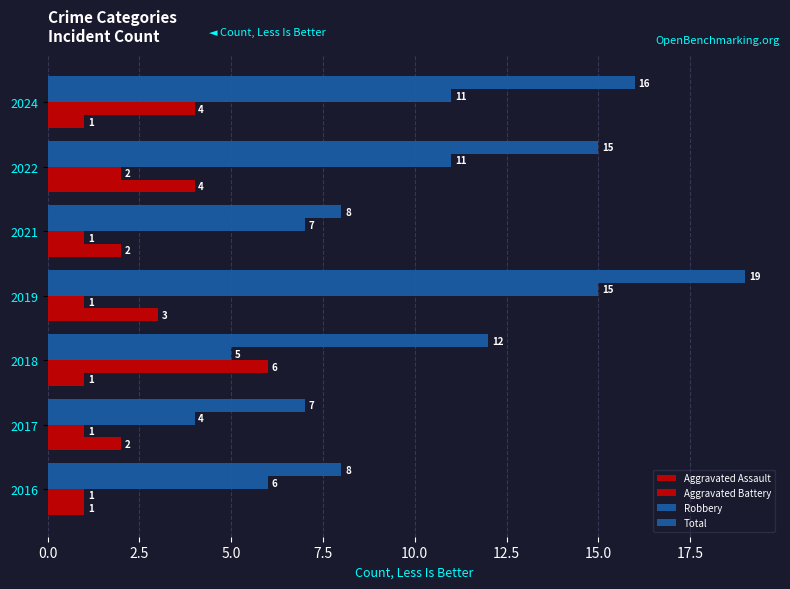

What is the average value of the Aggravated Assault series?

2